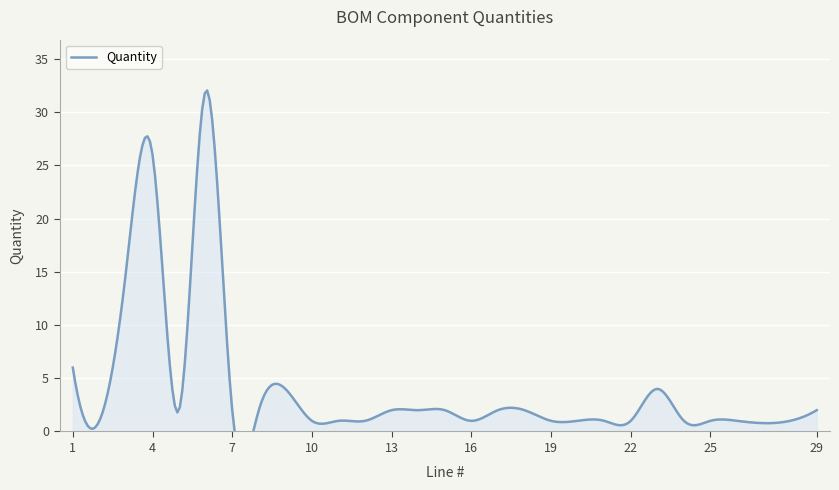

Reading left to right, transcribe all the data shown in this chart.

1=6	2=1	3=15	4=26	5=2	6=32	7=2	8=2	9=4	10=1	11=1	12=1	13=2	14=2	15=2	16=1	17=2	18=2	19=1	20=1	21=1	22=1	23=4	24=1	25=1	26=1	28=1	29=2